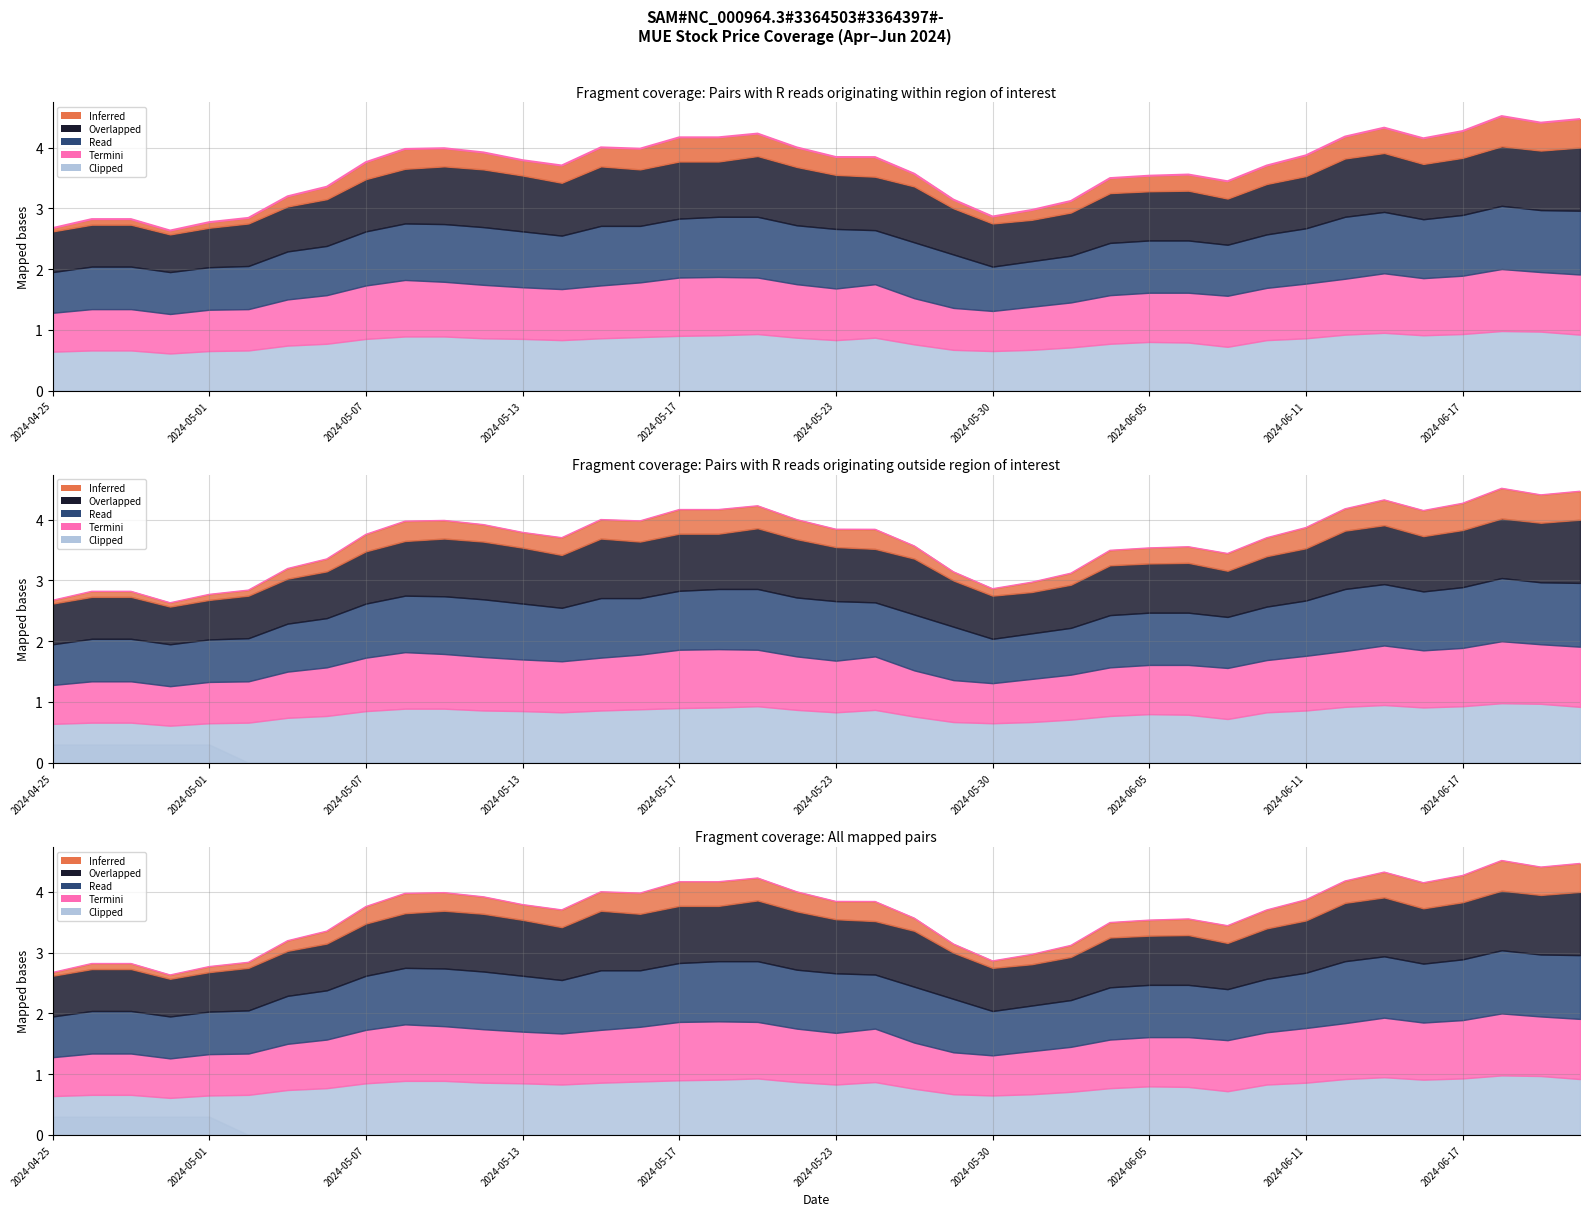

True or false: the data has more than 2 interior local peaks.

True